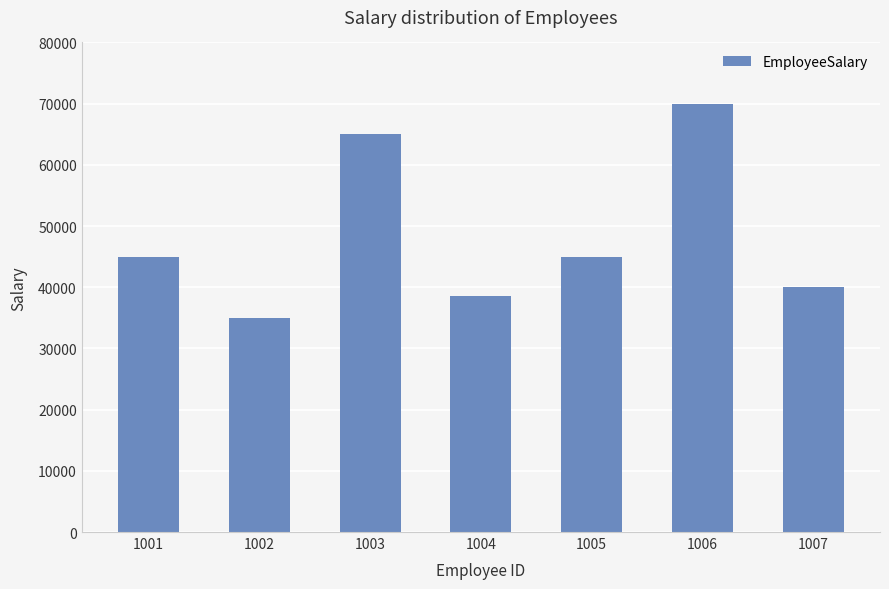

True or false: the data shows 70000 at 1006.

True